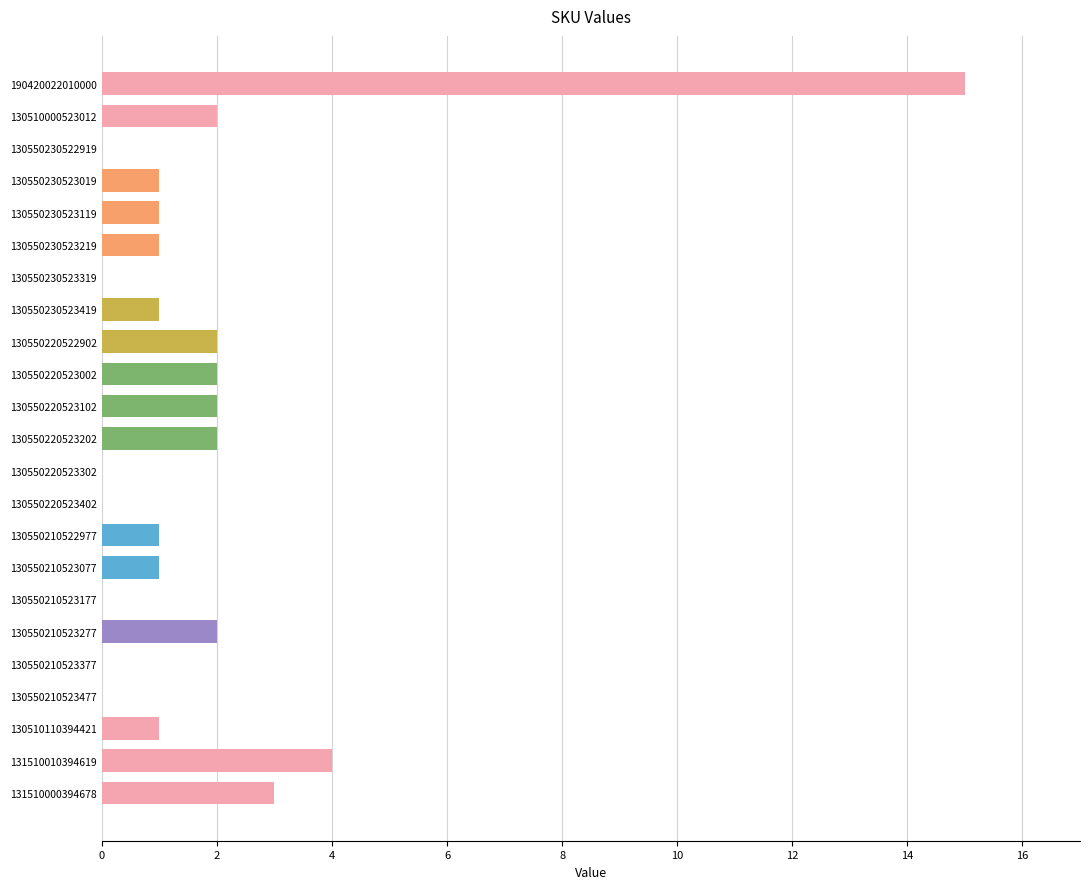

What is the sum of all values?

41